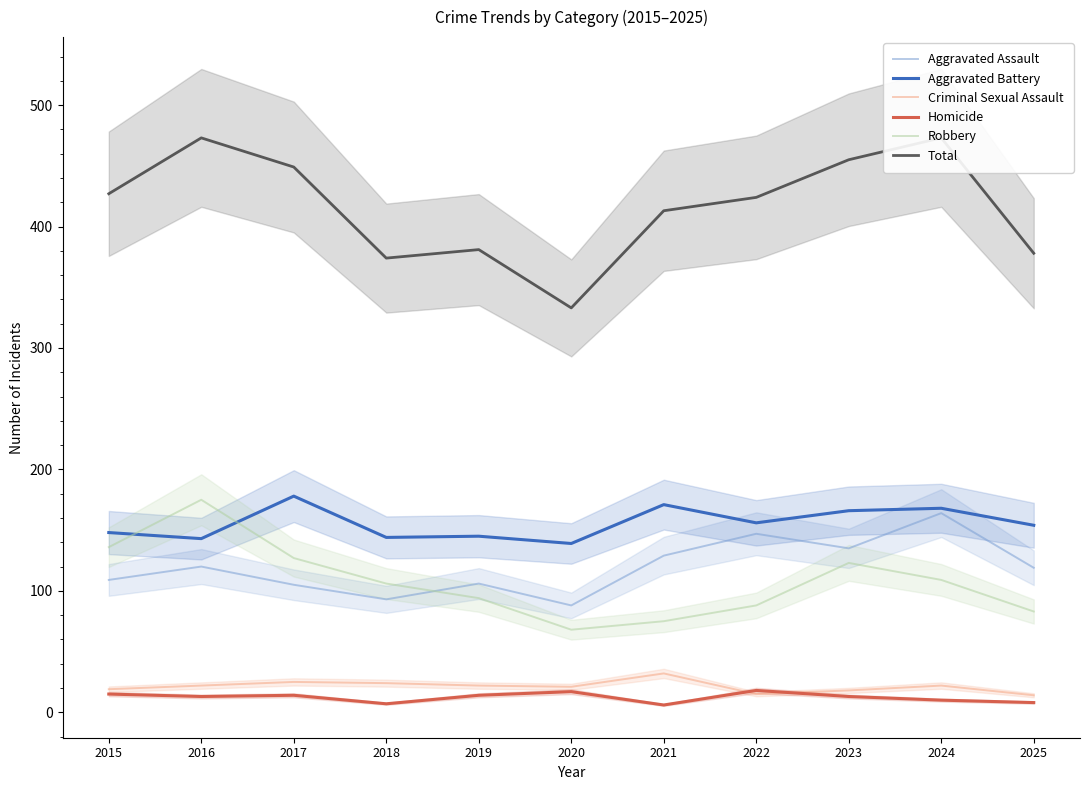

How many values in the Aggravated Assault series are below 119?

5